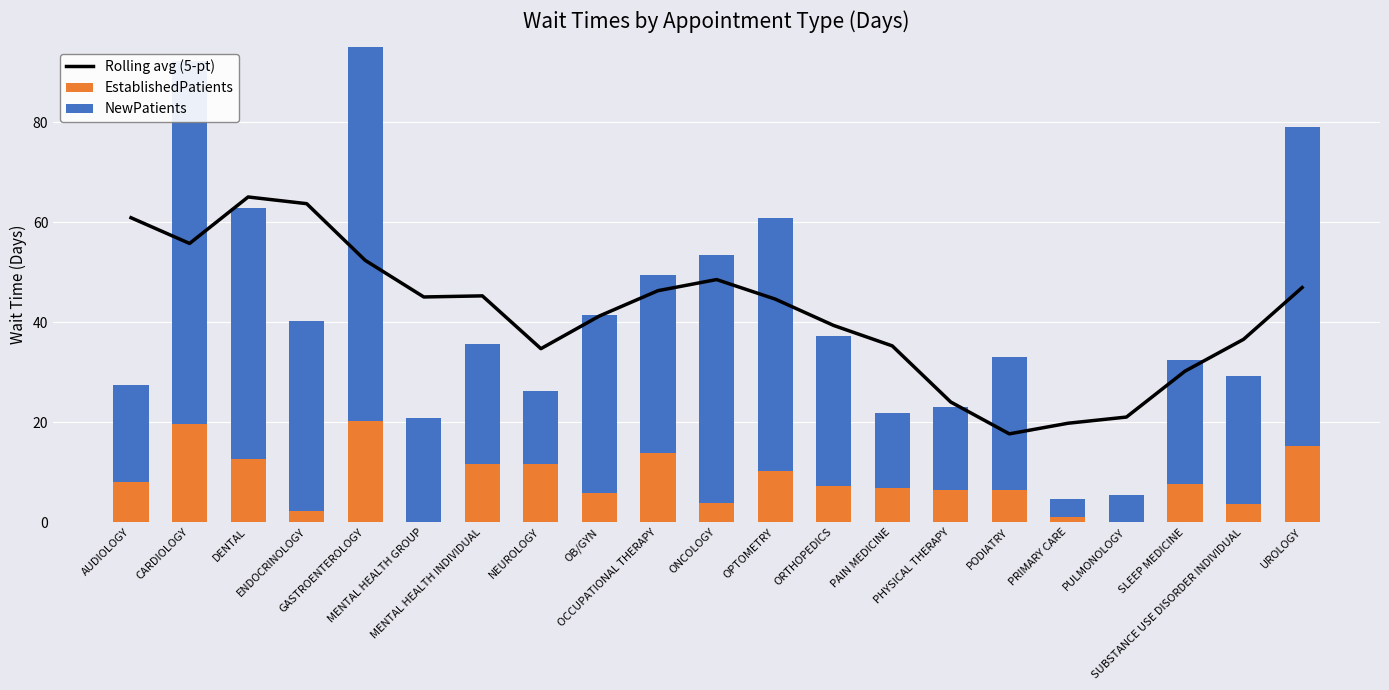

How many values in the Rolling avg (5-pt) series exceed 44?

11